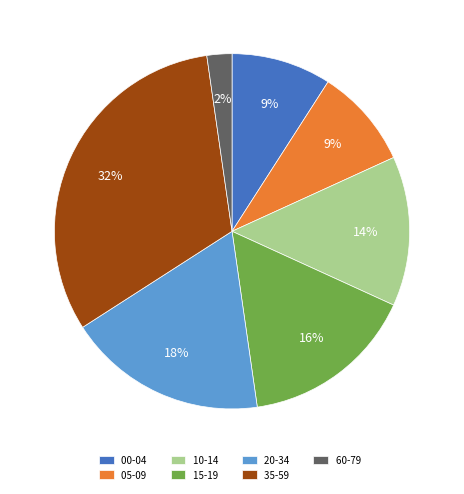

Is there a majority slice in this chart?

No